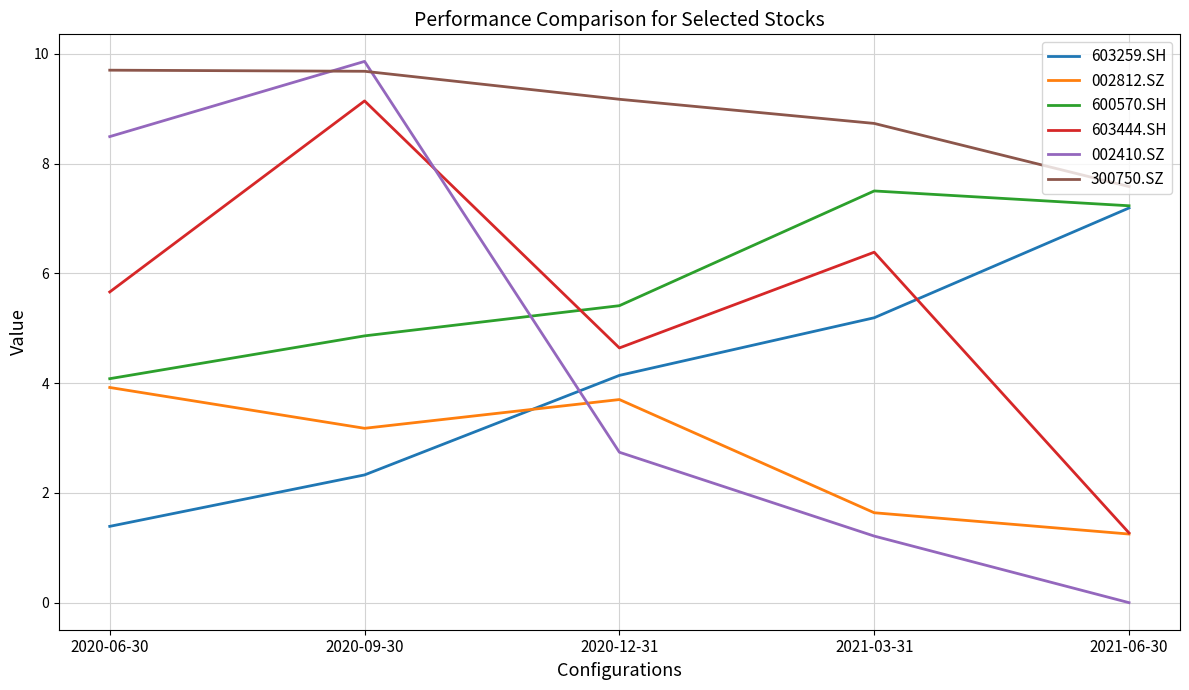

The value of 600570.SH at 2021-06-30 is 7.2. True or false?

True